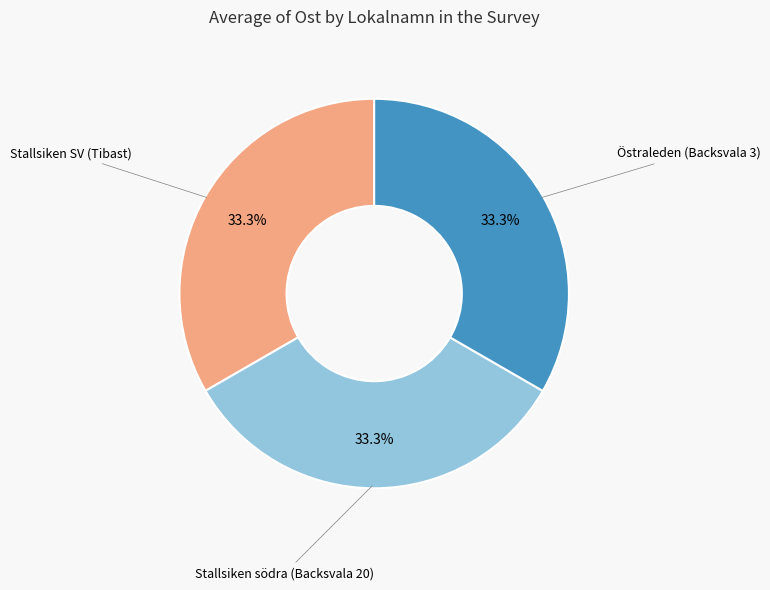

How many slices are in this pie chart?

3